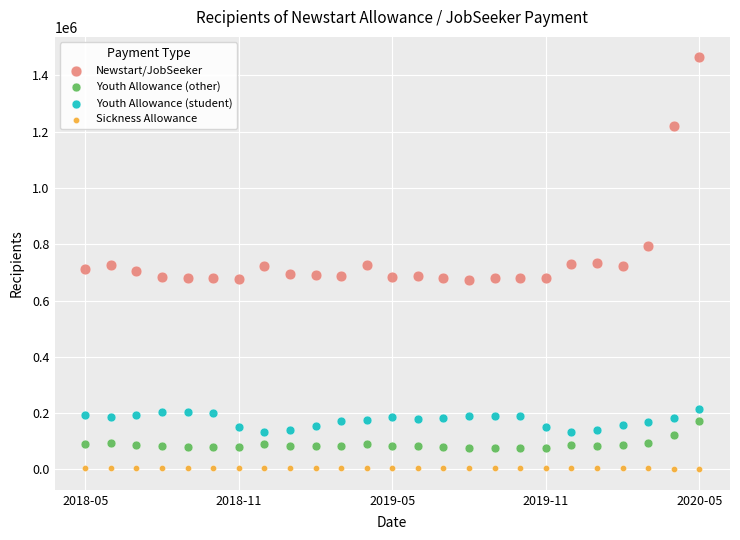

Which series has the largest Y range (max minus min)?

Newstart/JobSeeker